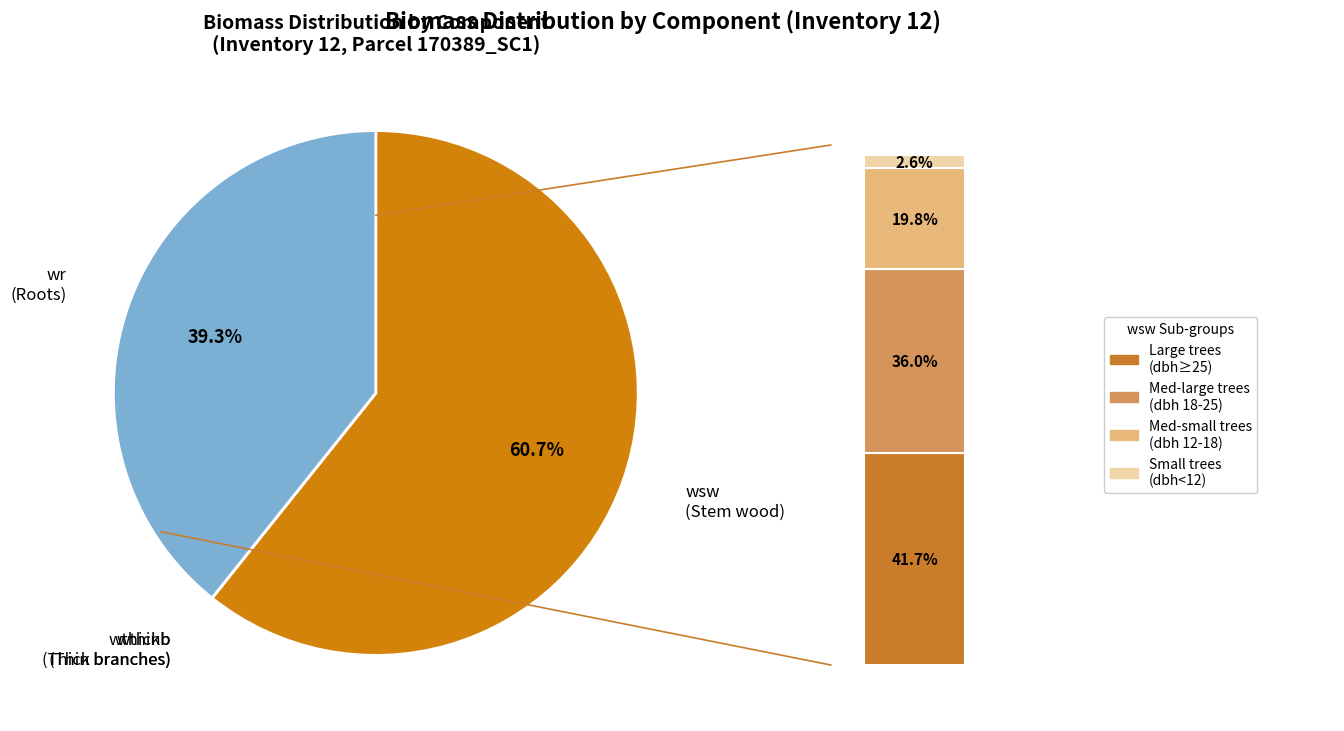

Is there any slice that represents more than half of the pie?

Yes